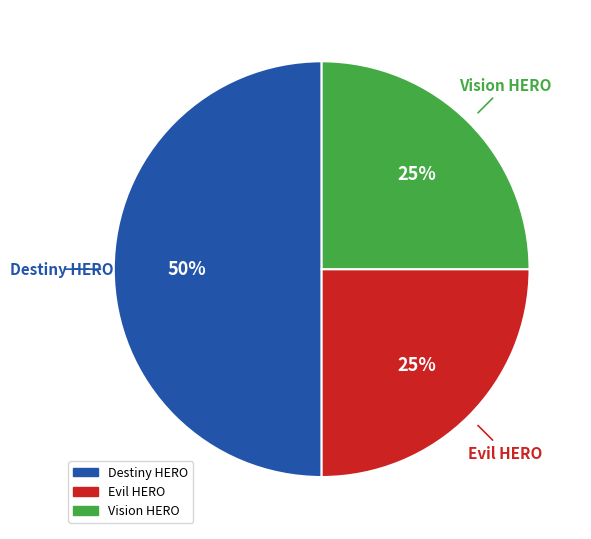

Does Evil HERO represent more than half of the total?

No